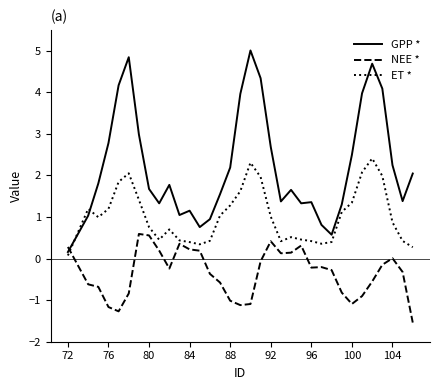

Which series has the widest spread of values?

GPP *